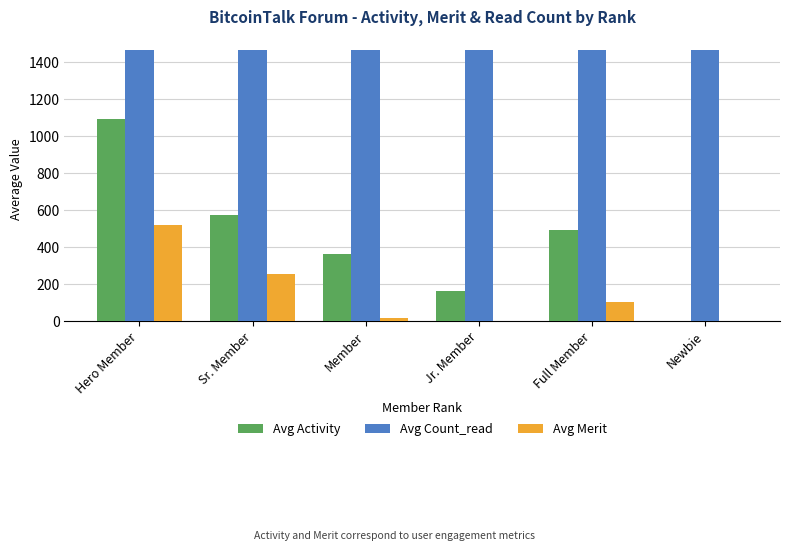

How many series are shown in this chart?

3